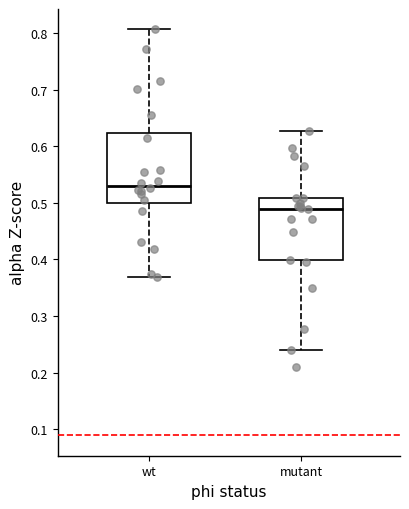

Which box's median line is the highest?

wt